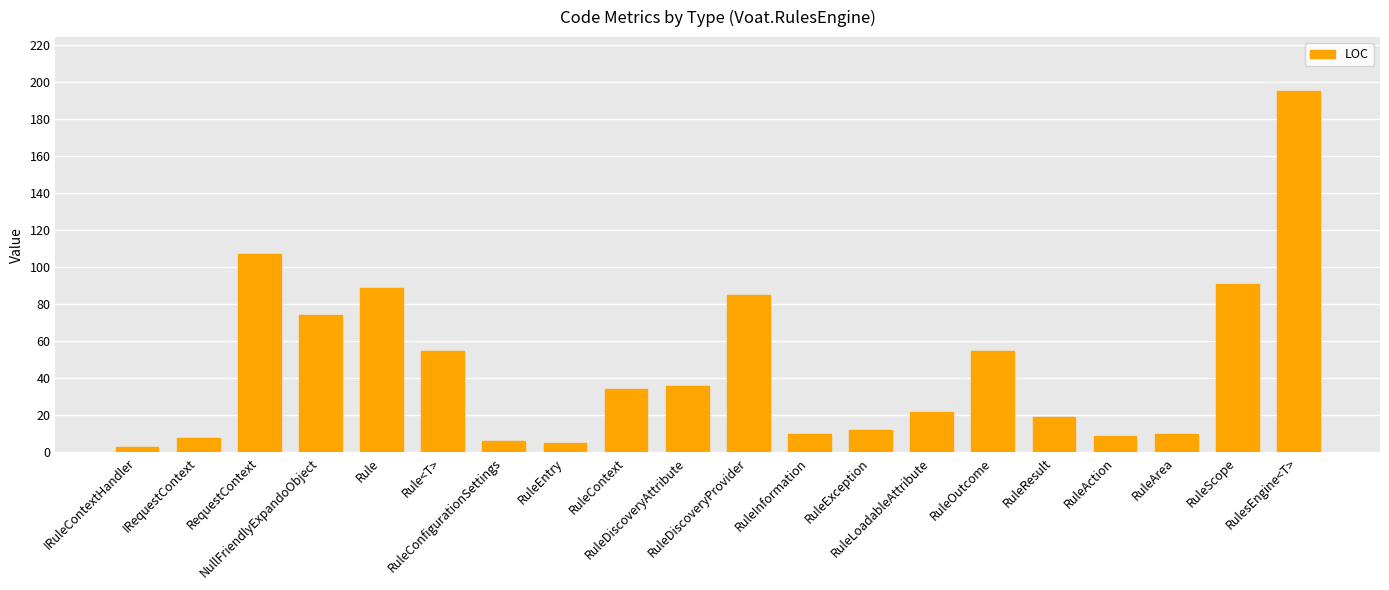

Which category has the highest value across all series?

RulesEngine<T>